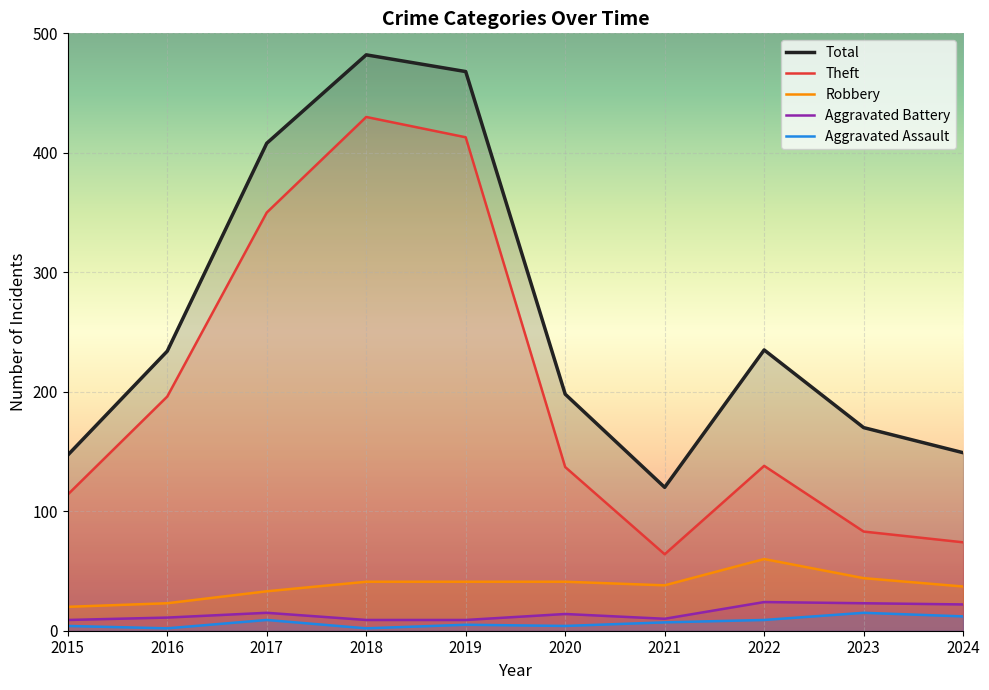

How many interior local peaks does the Aggravated Assault series have?

3